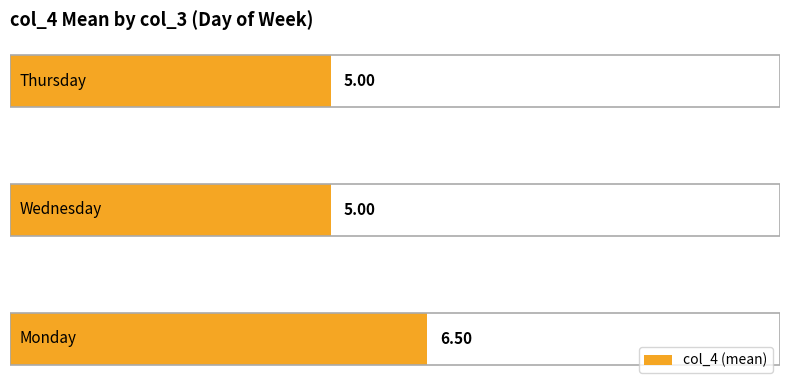

What is the difference between the maximum and minimum values?

1.5